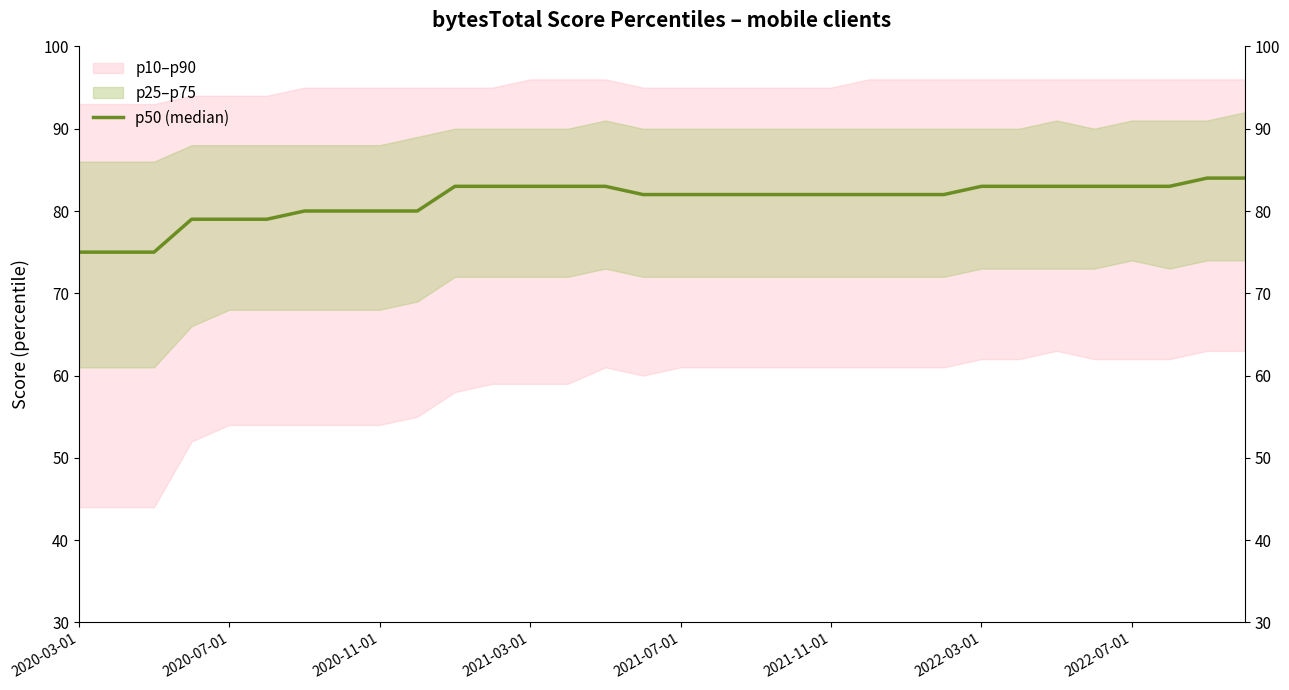

At which category does the chart reach its minimum across all series?

2020-03-01